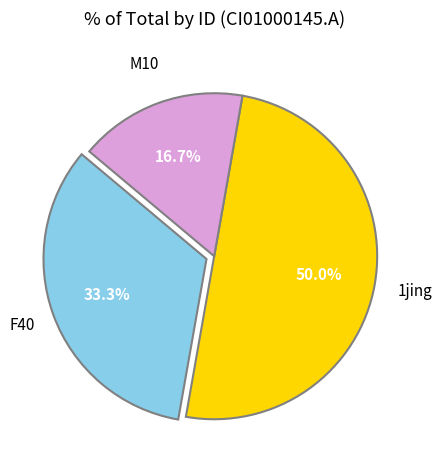

To the nearest percent, what is the difference between the largest and smallest slice percentages?

33%